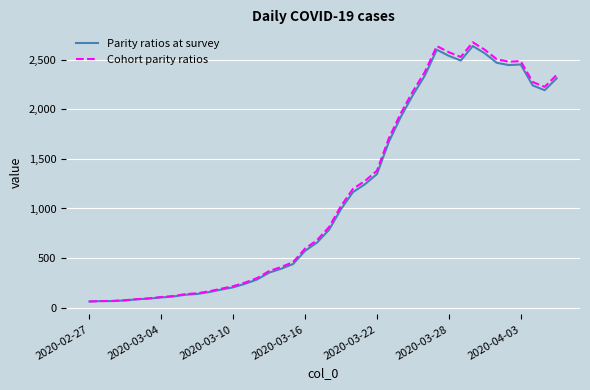

How many lines are shown in the chart?

2